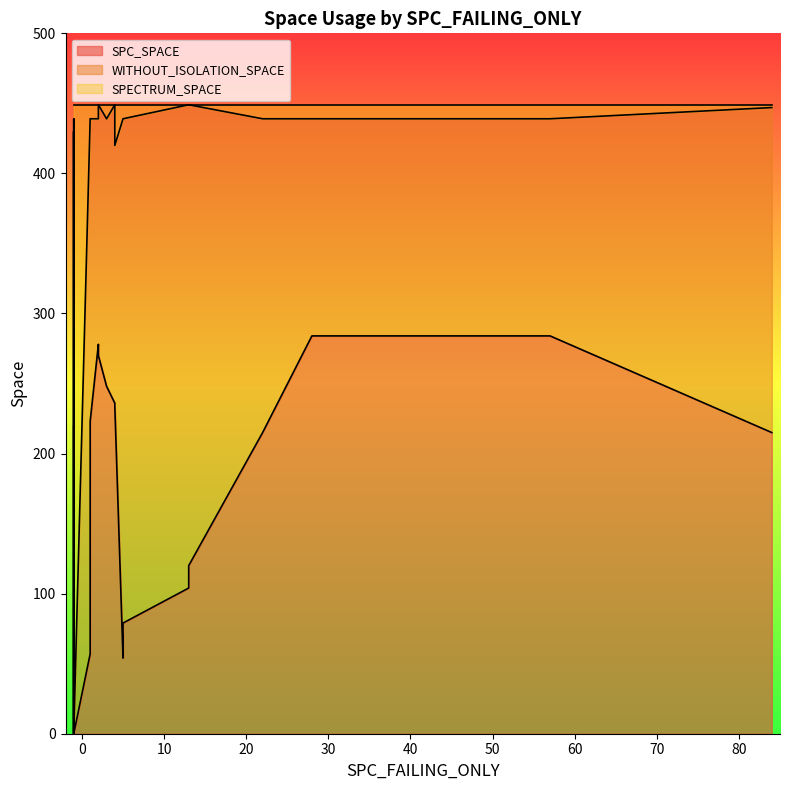

Which has a higher value, -1 or 57?

57